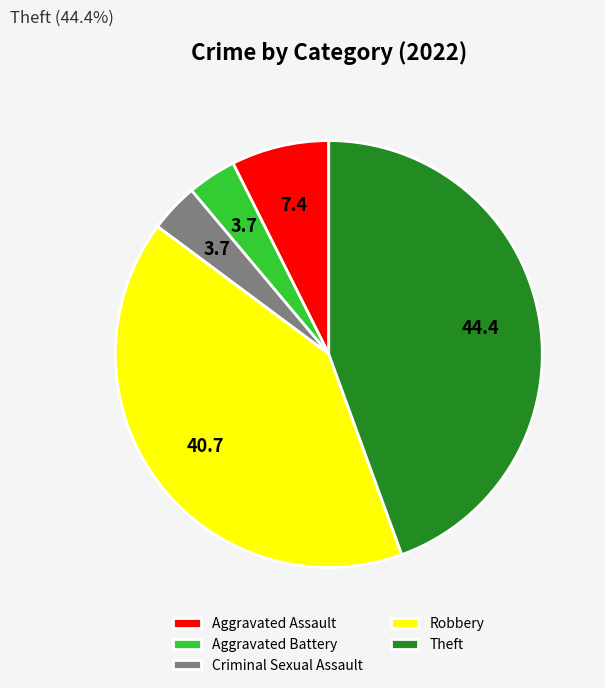

Is the sum of Theft and Robbery greater than half?

Yes